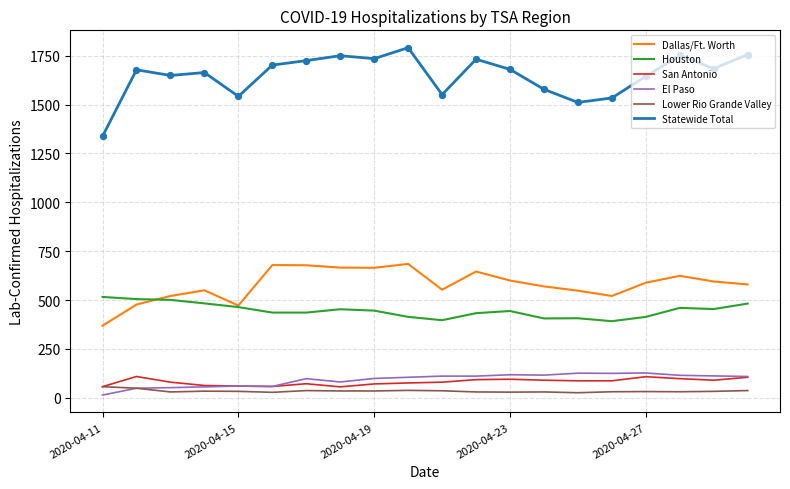

At how many categories does at least one series exceed 1769?

1